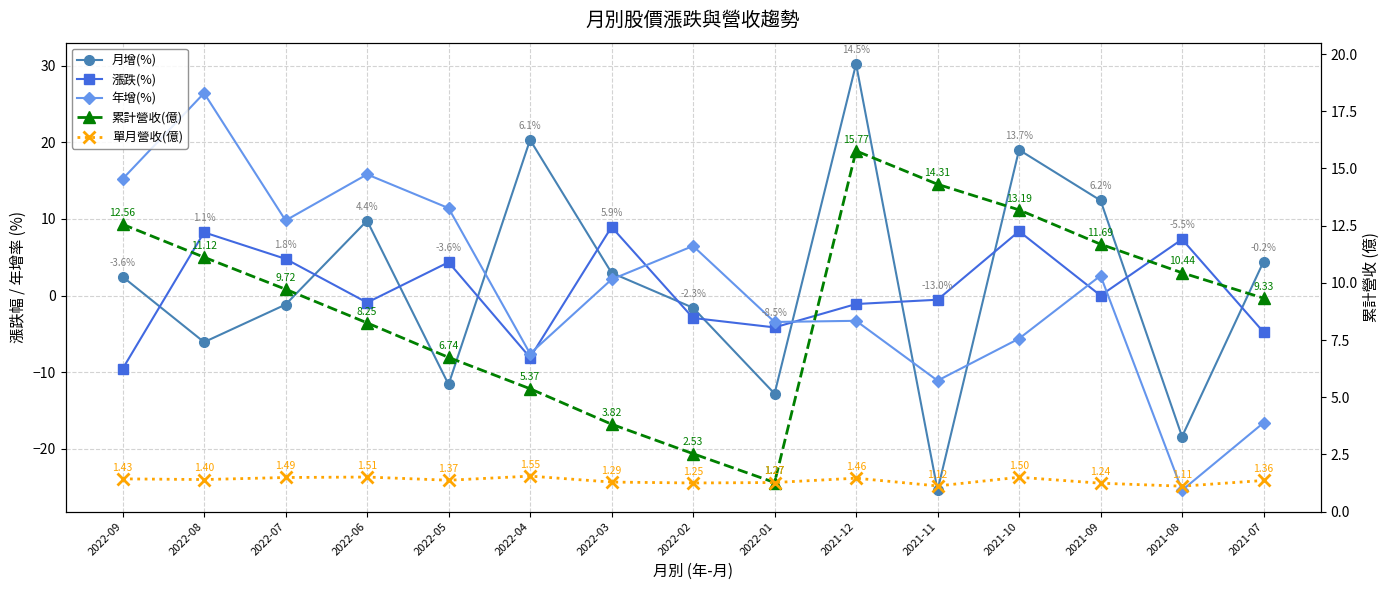

The value of 累計營收(億) at 2022-01 is 2.1. True or false?

False